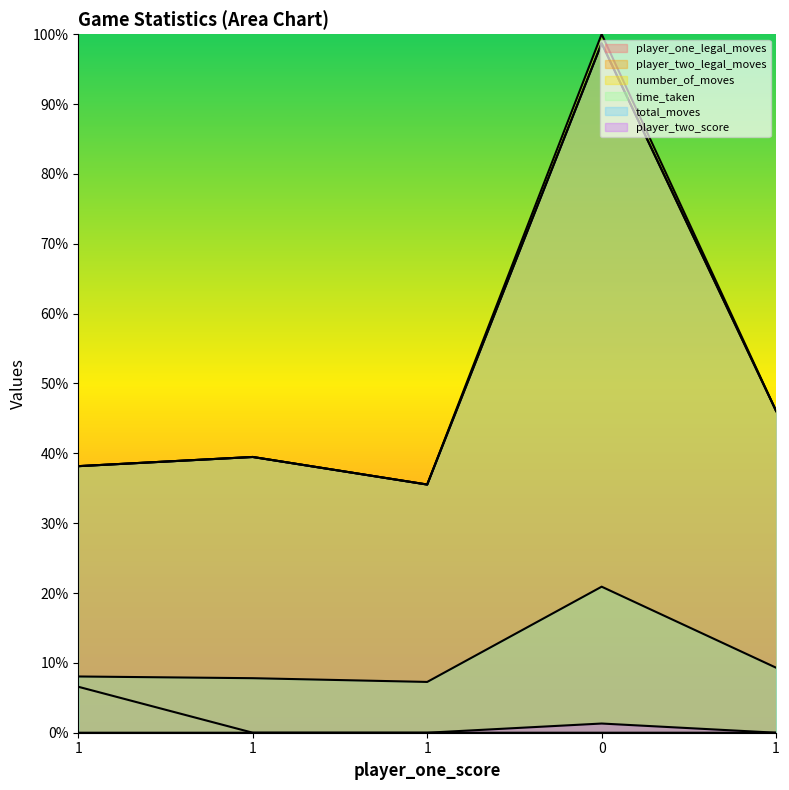

Where is the first local maximum for player_two_legal_moves?

1